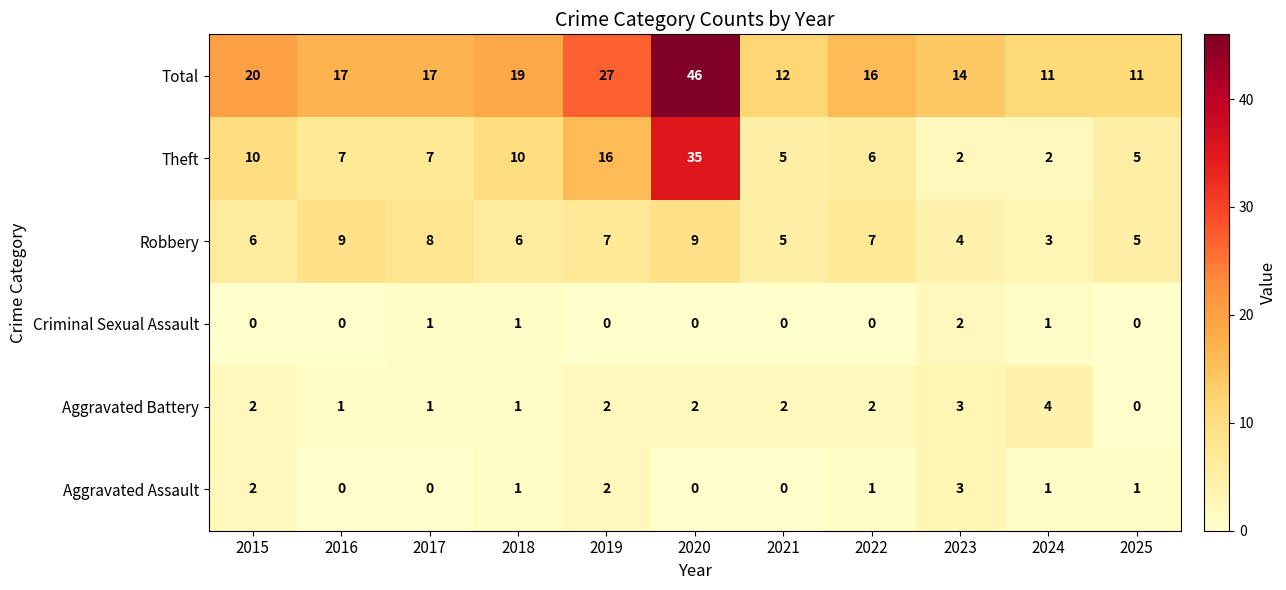

What is the difference between the Robbery values at 2023 and 2022?

3